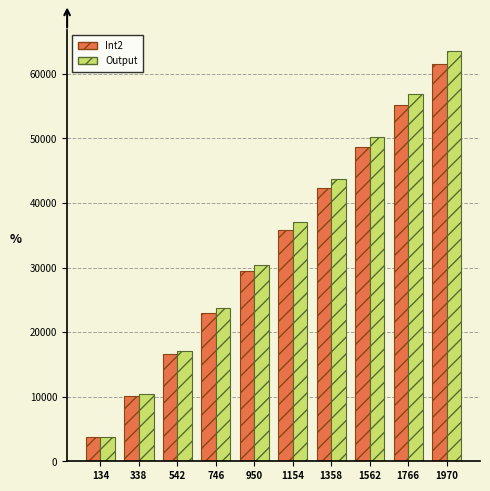

List the labels in order of Int2 value, largest first.

1970, 1766, 1562, 1358, 1154, 950, 746, 542, 338, 134